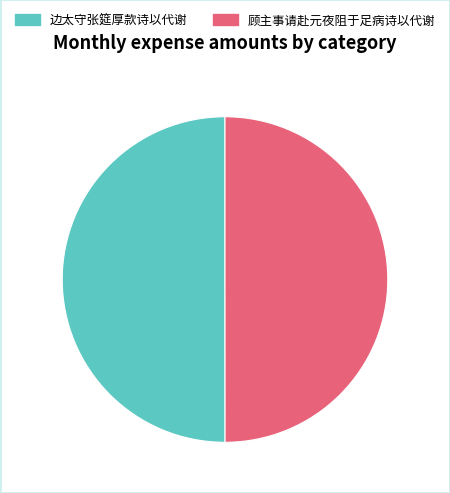

What is the ratio of the value at 边太守张筵厚款诗以代谢 to the value at 顾主事请赴元夜阻于足病诗以代谢?

1.0